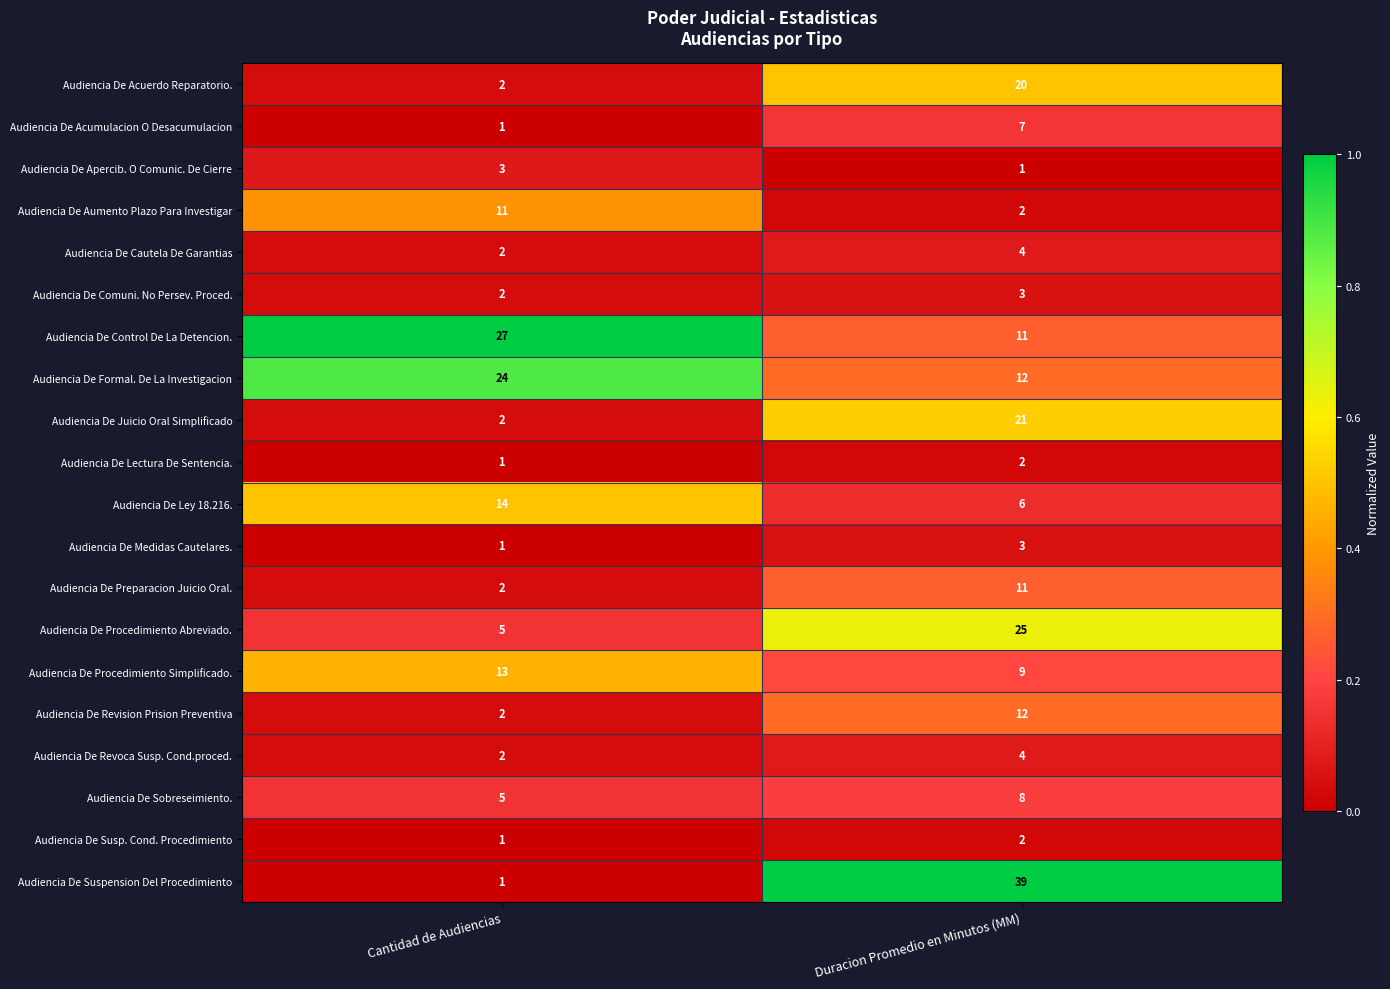

List the labels in order of Audiencia De Cautela De Garantias value, smallest first.

Cantidad de Audiencias, Duracion Promedio en Minutos (MM)